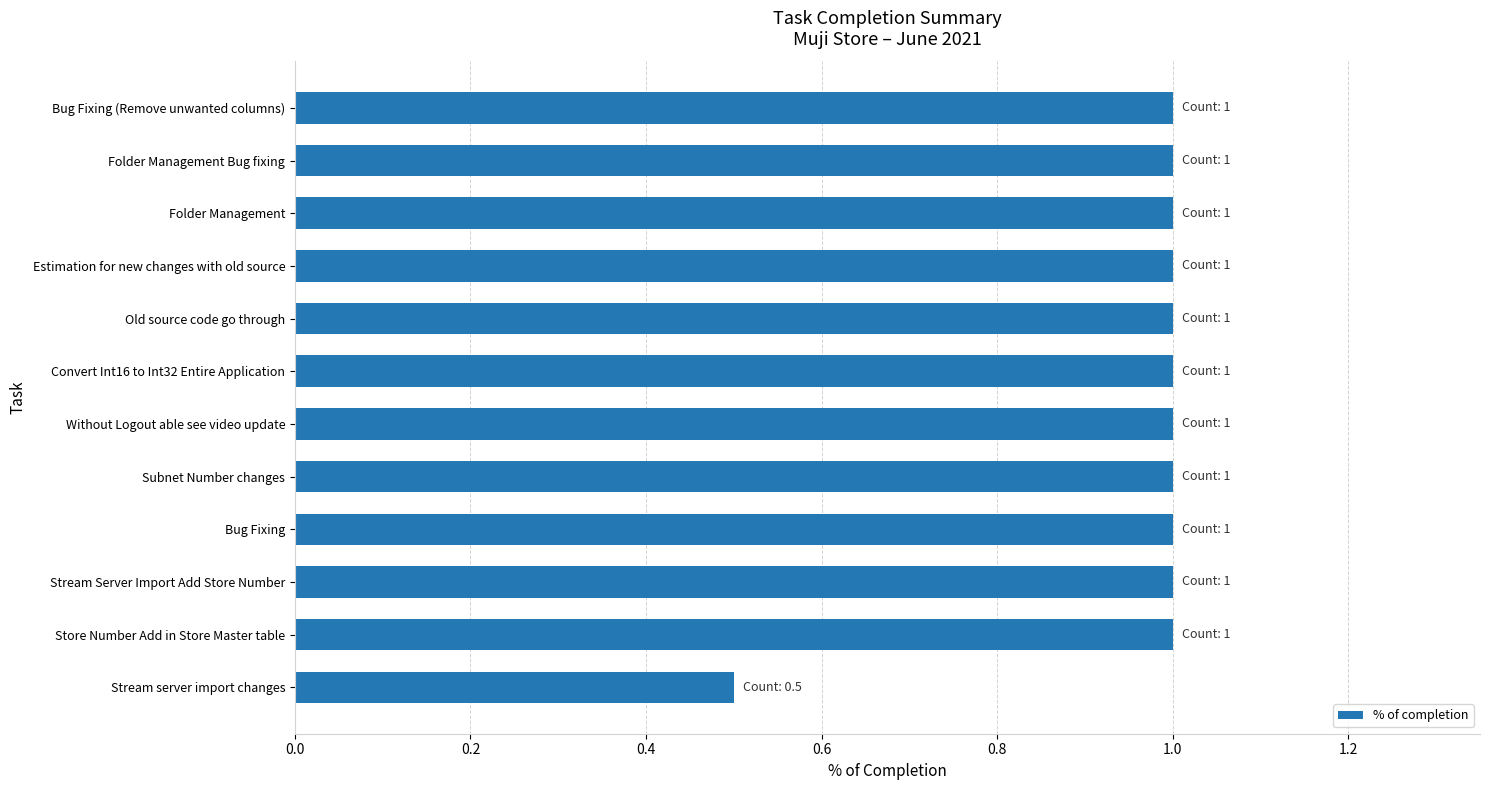

What is the approximate value at Bug Fixing (Remove unwanted columns)?

1.0